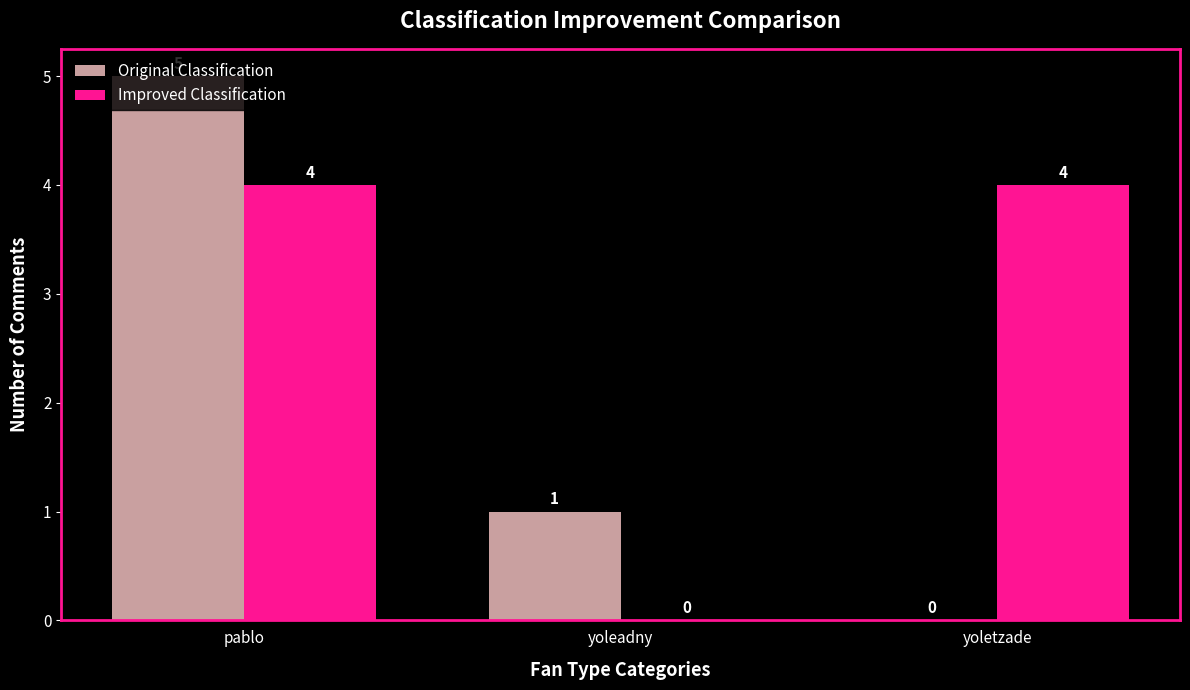

Where is Original Classification nearest to the value 2?

yoleadny